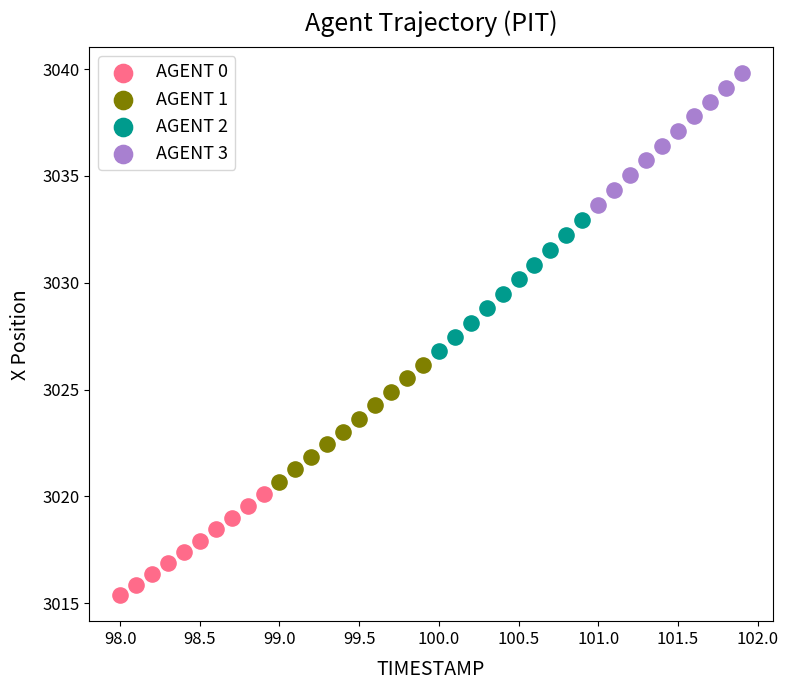

Which series contains the lowest Y value?

AGENT 0